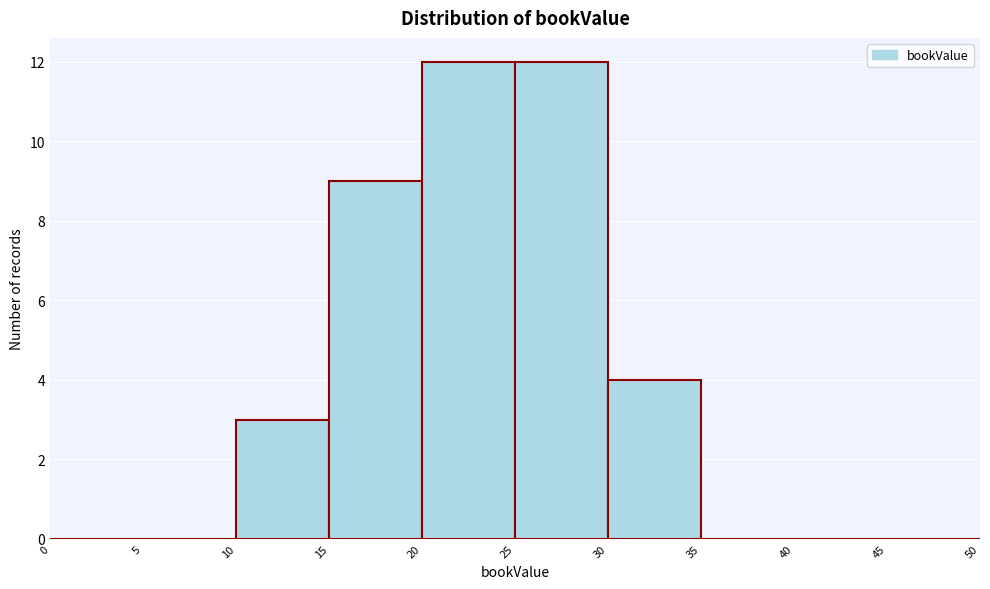

What is the height of the bar covering 15 to 20 on the x-axis? The values are not printed on the chart, so give them approximately, as read against the axis.

9